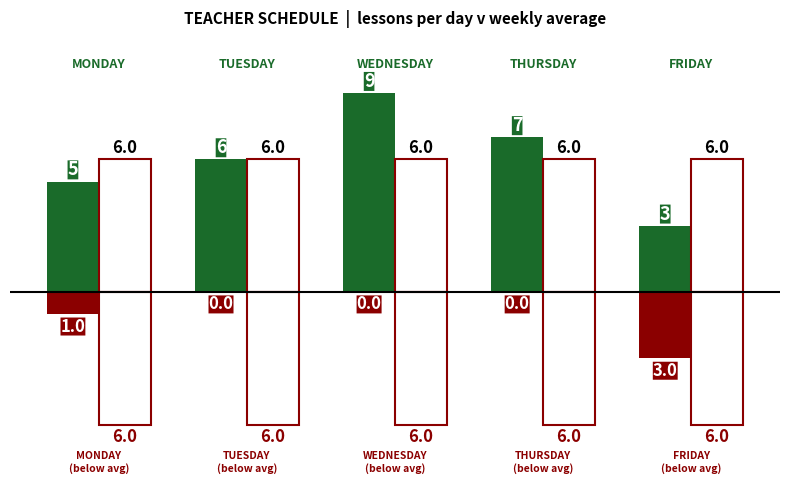

What is the maximum value for Weekly Average?

6